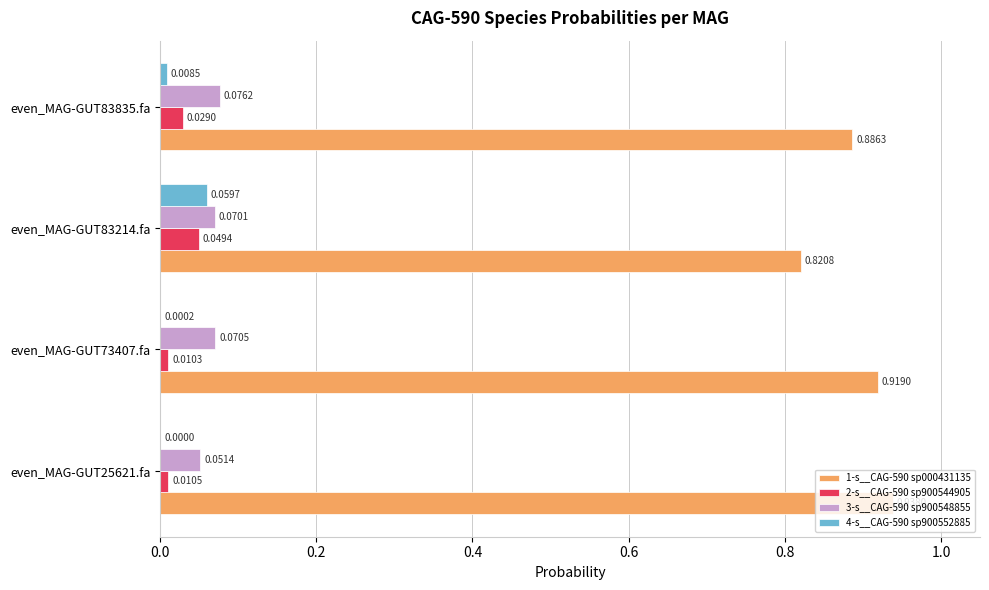

Count the number of data series in this chart.

4